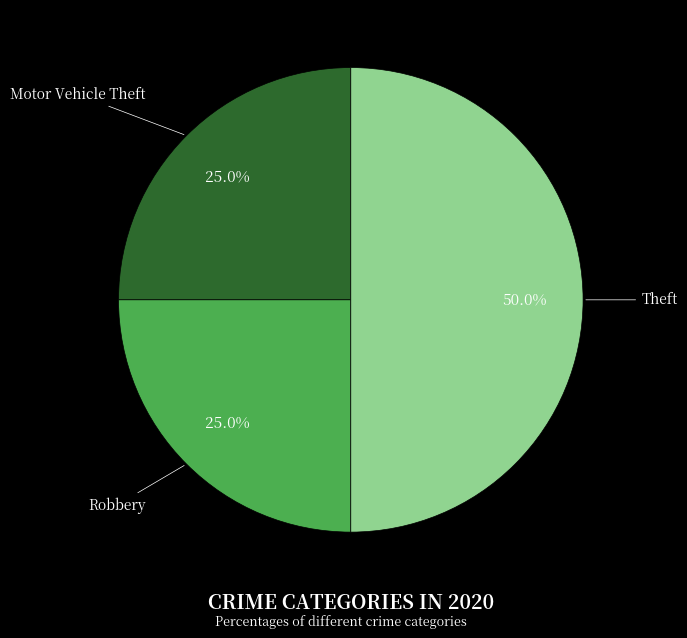

Does Motor Vehicle Theft account for over 50% of the chart?

No